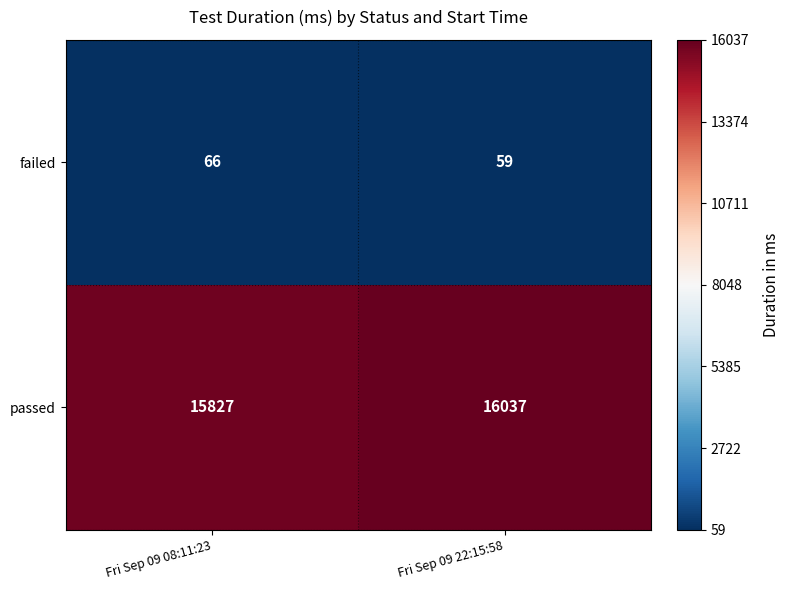

At which category is the sum across all series the highest?

Fri Sep 09 22:15:58